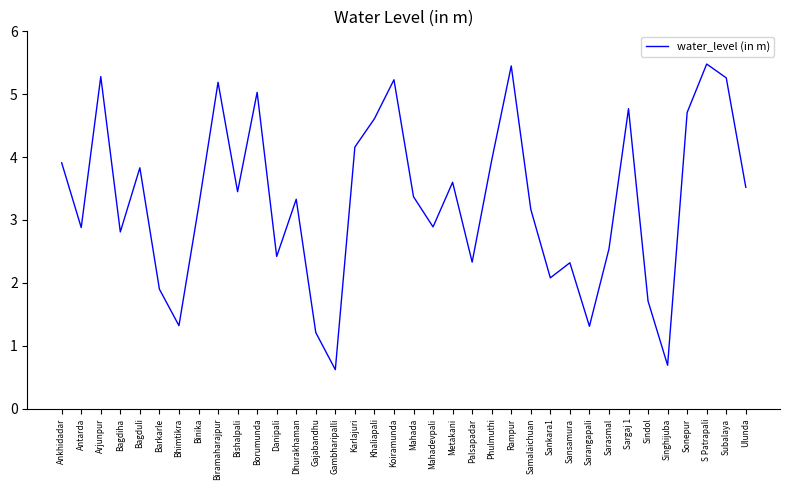

What is the sum of all values?

119.5